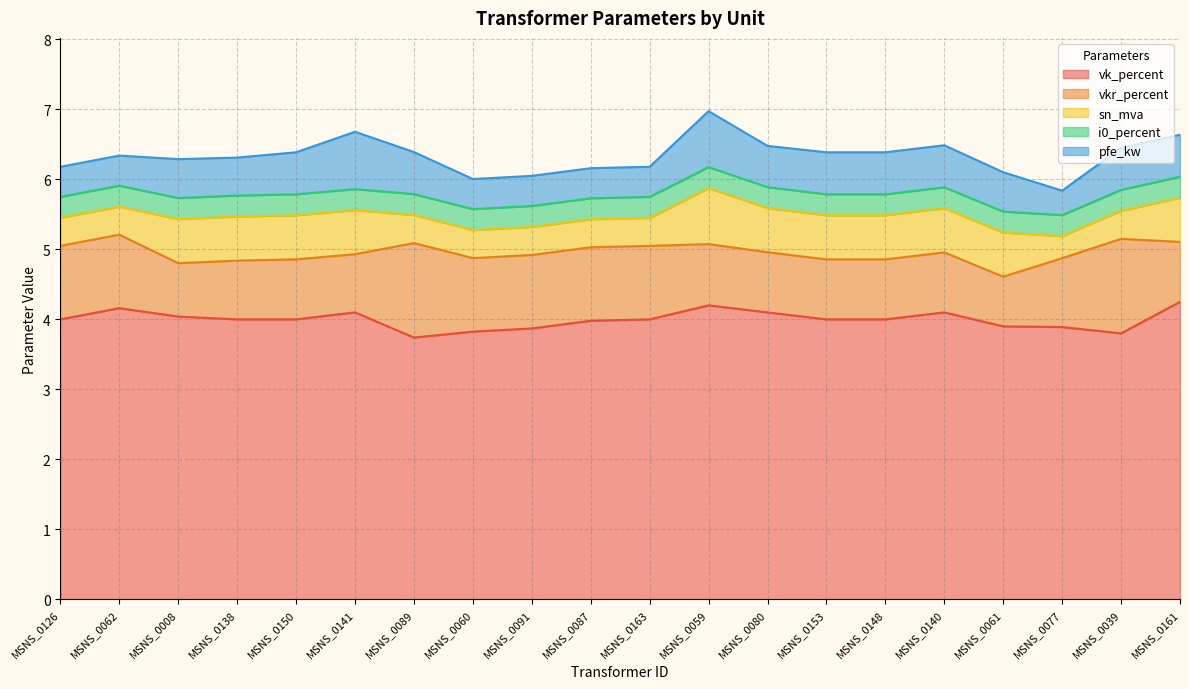

Where is the first local maximum for vk_percent?

MSNS_0062